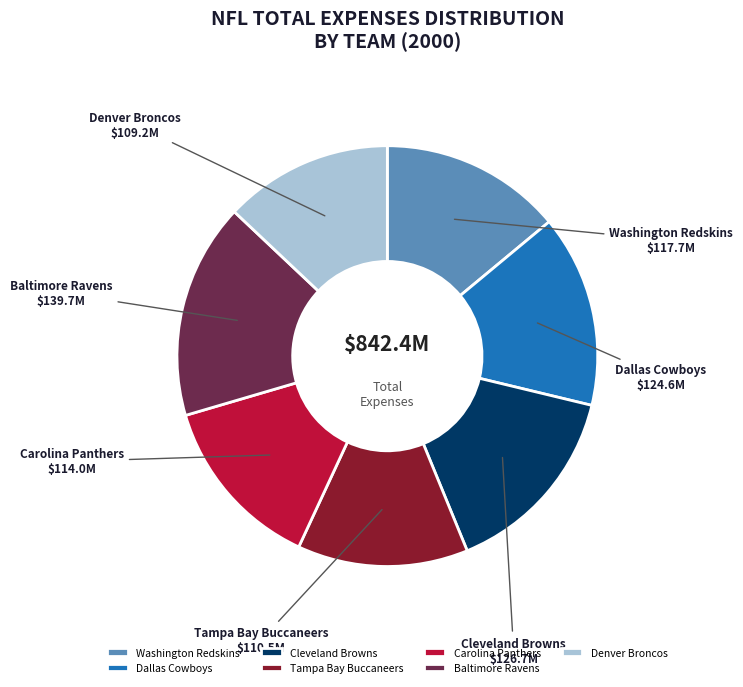

Between Washington Redskins and Tampa Bay Buccaneers, which is larger?

Washington Redskins